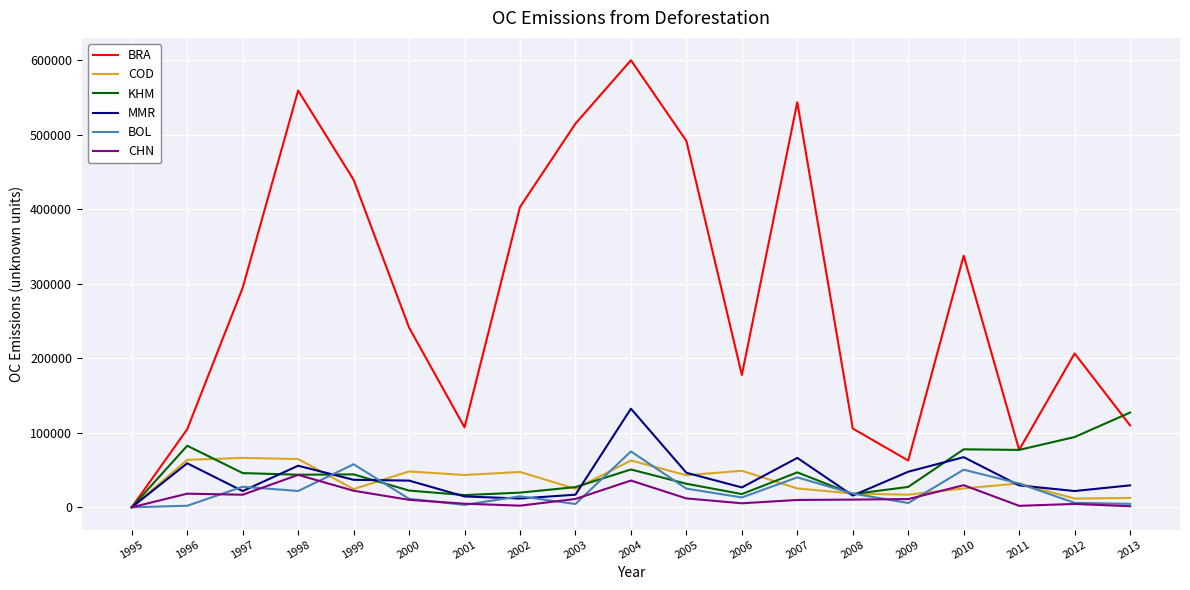

Which series has the largest total across all categories?

BRA